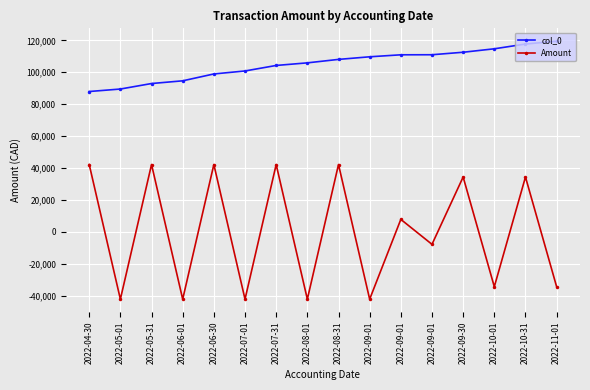

Is it true that Amount equals -14995.6 at 2022-06-01?

False